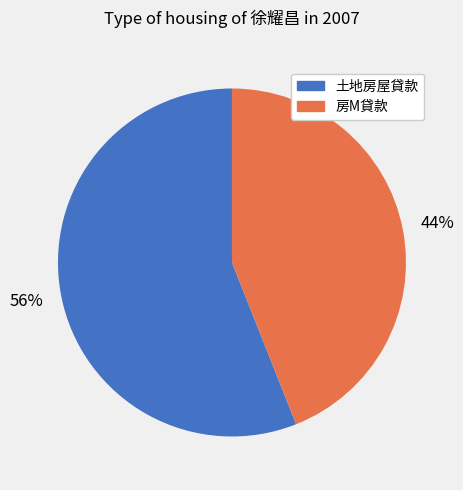

Which category accounts for the majority?

土地房屋貸款